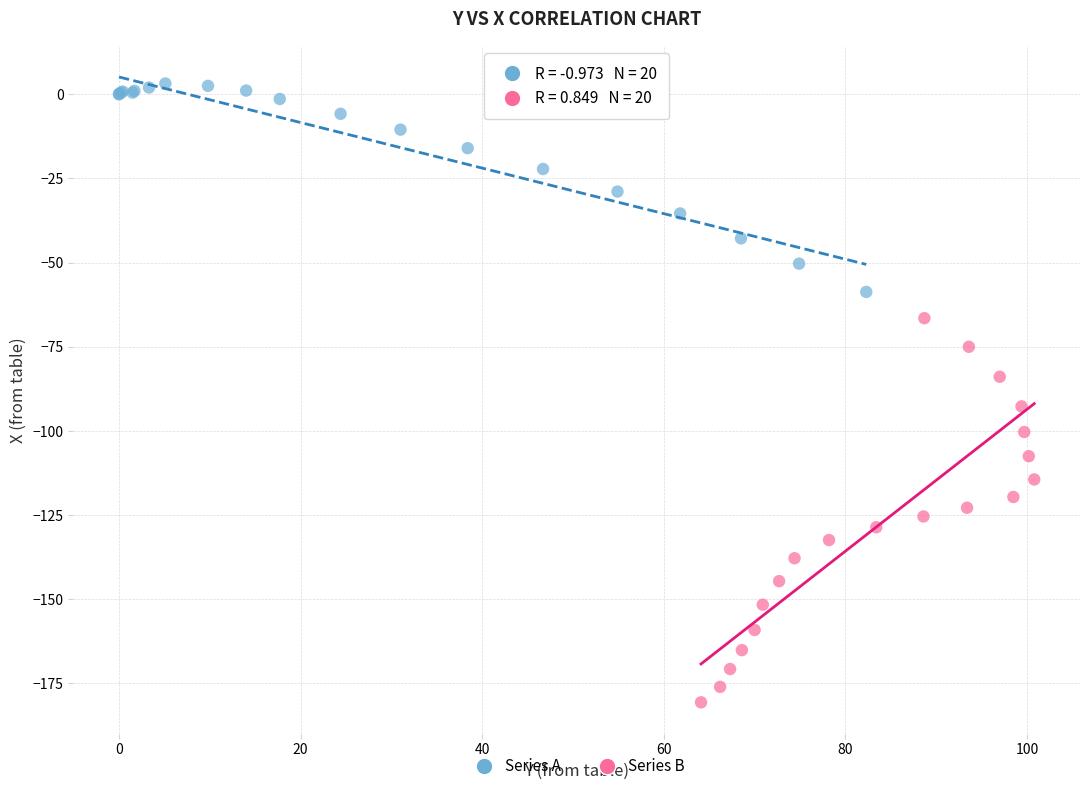

Which series reaches the minimum Y coordinate?

Series B